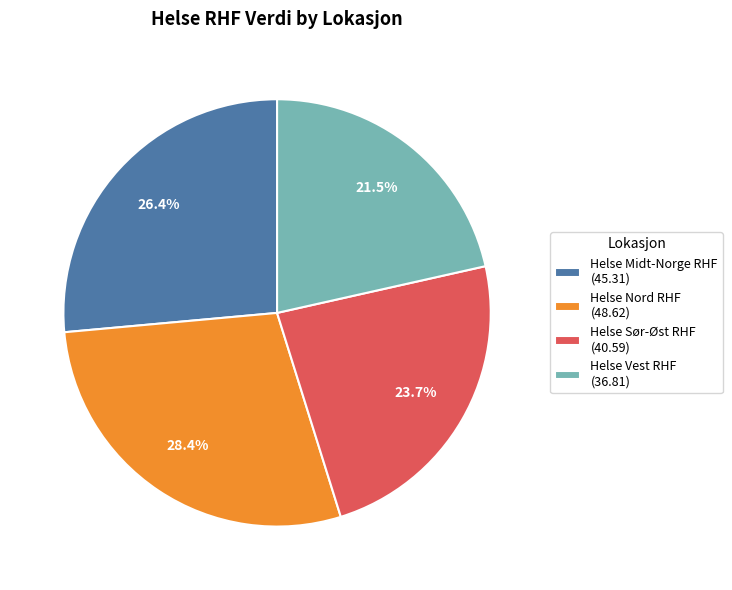

What is the total percentage of Helse Vest RHF (36.81) and Helse Sør-Øst RHF (40.59)?

45.2%